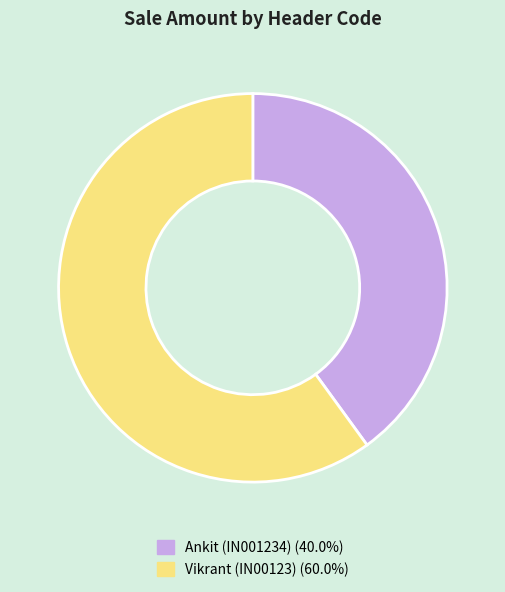

Is there any slice that represents more than half of the pie?

Yes